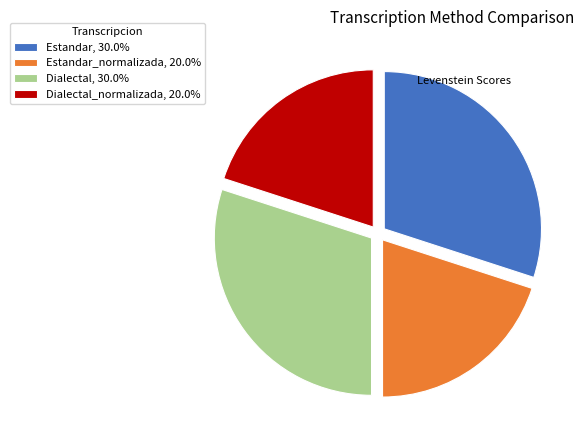

Do Estandar_normalizada, 20.0% and Dialectal_normalizada, 20.0% together represent more than half of the pie?

No